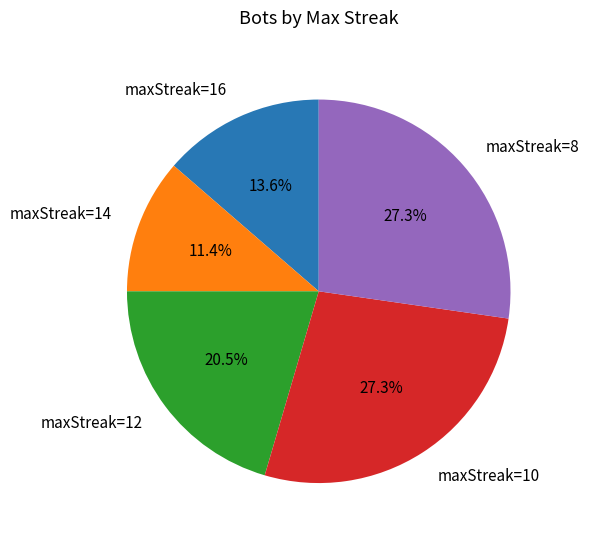

Is the sum of maxStreak=10 and maxStreak=14 greater than half?

No